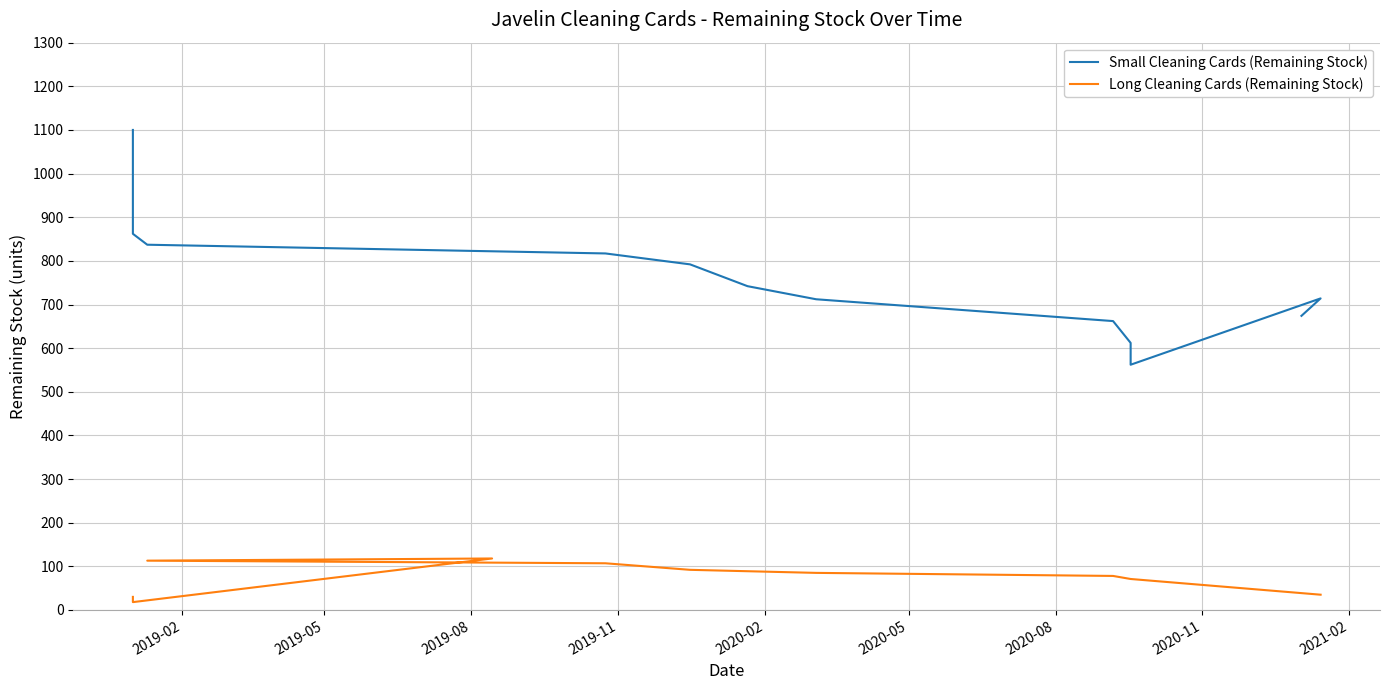

What is the lowest value of the Long Cleaning Cards (Remaining Stock) series?

18